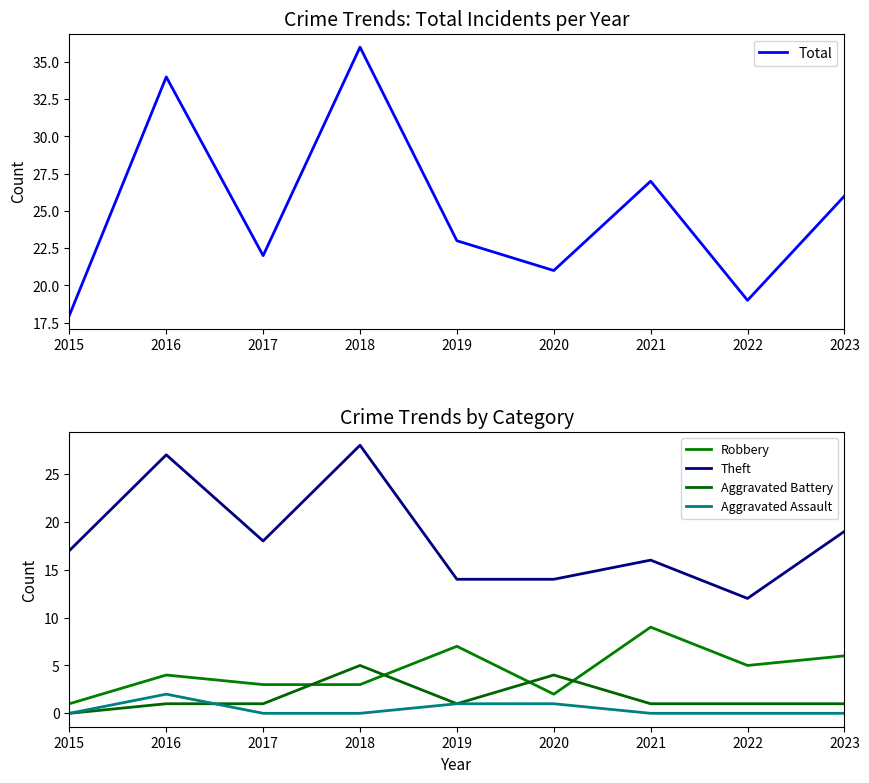

True or false: Aggravated Assault and Total cross at least once.

False